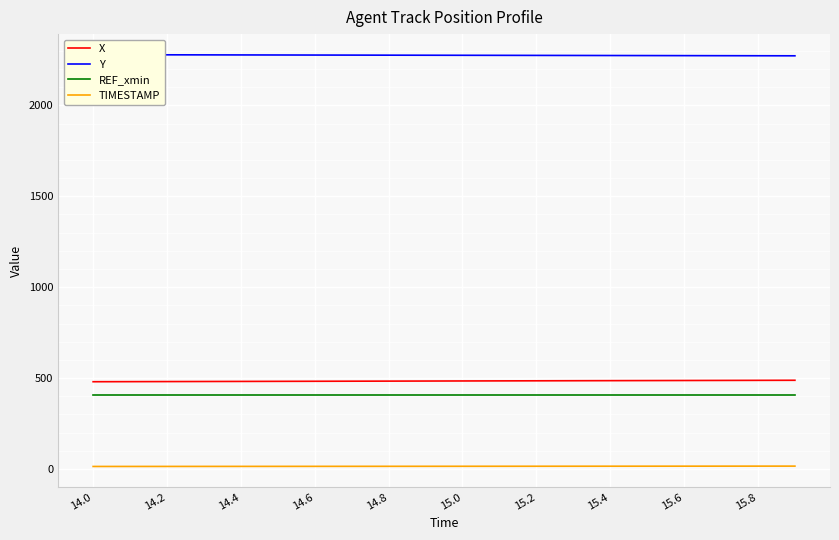

True or false: REF_xmin has a value of 92.9 at 15.8.

False